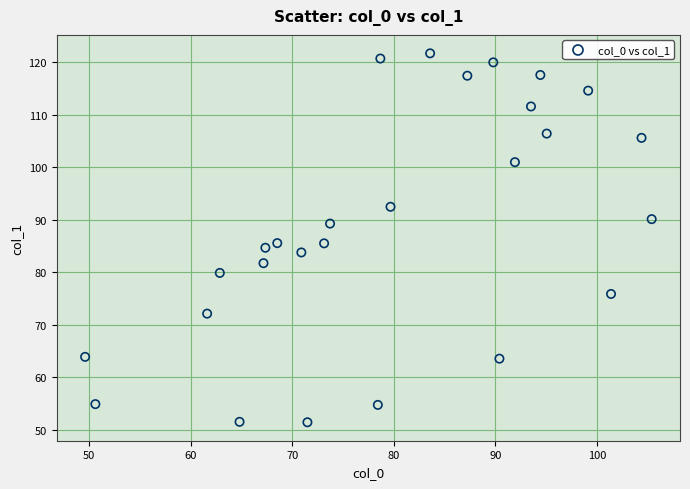

What is the range of Y values (max minus min)?

70.3